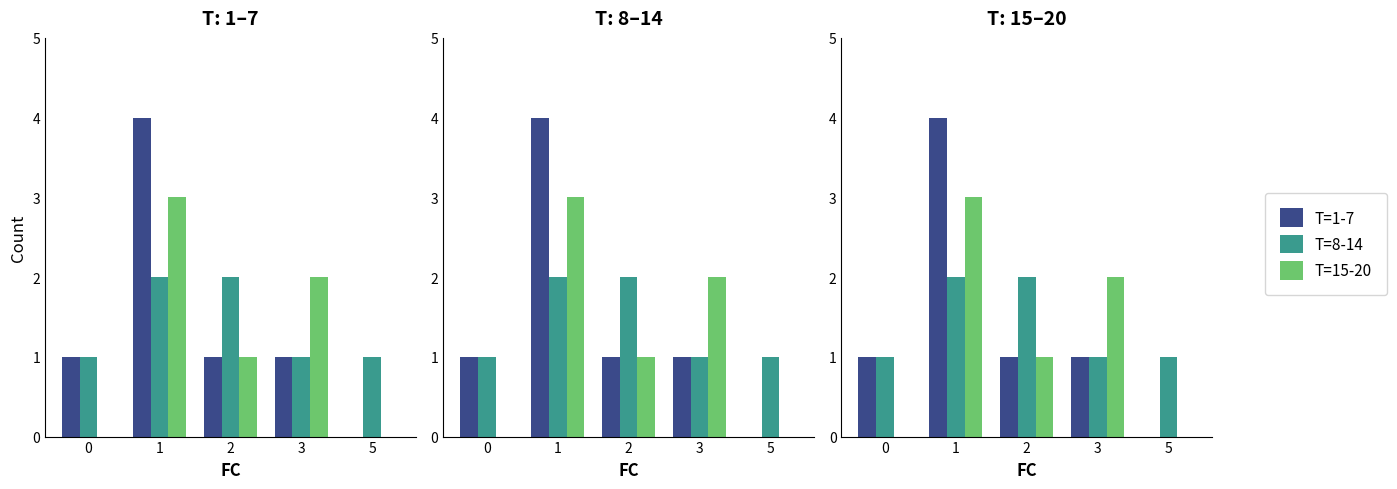

What is the sum of all T=15-20 values?

6